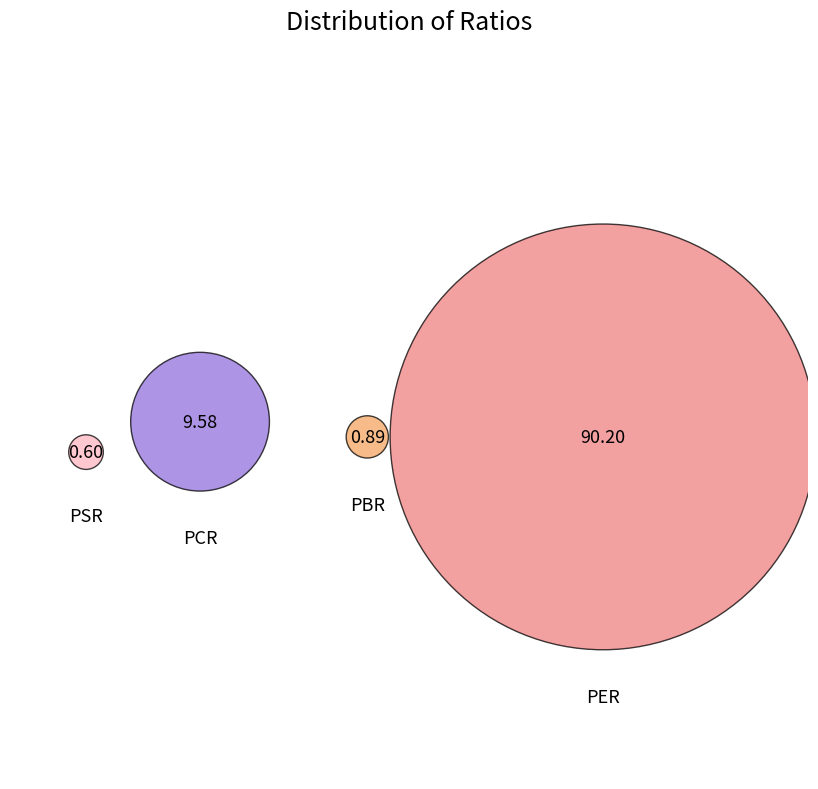

Do PCR and PBR together represent more than half of the pie?

No